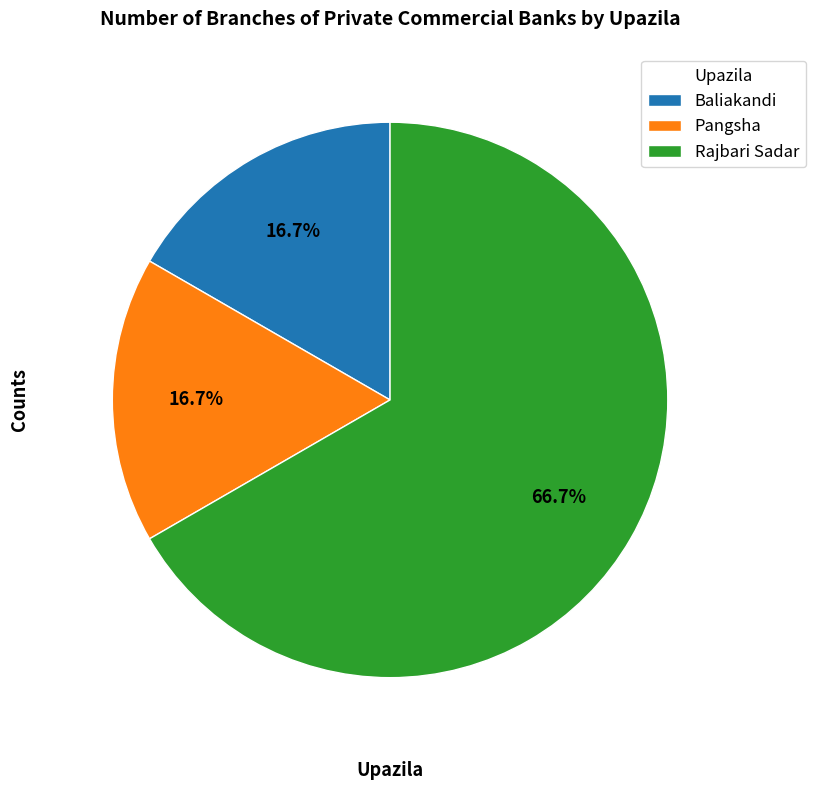

How many slices are in this pie chart?

3